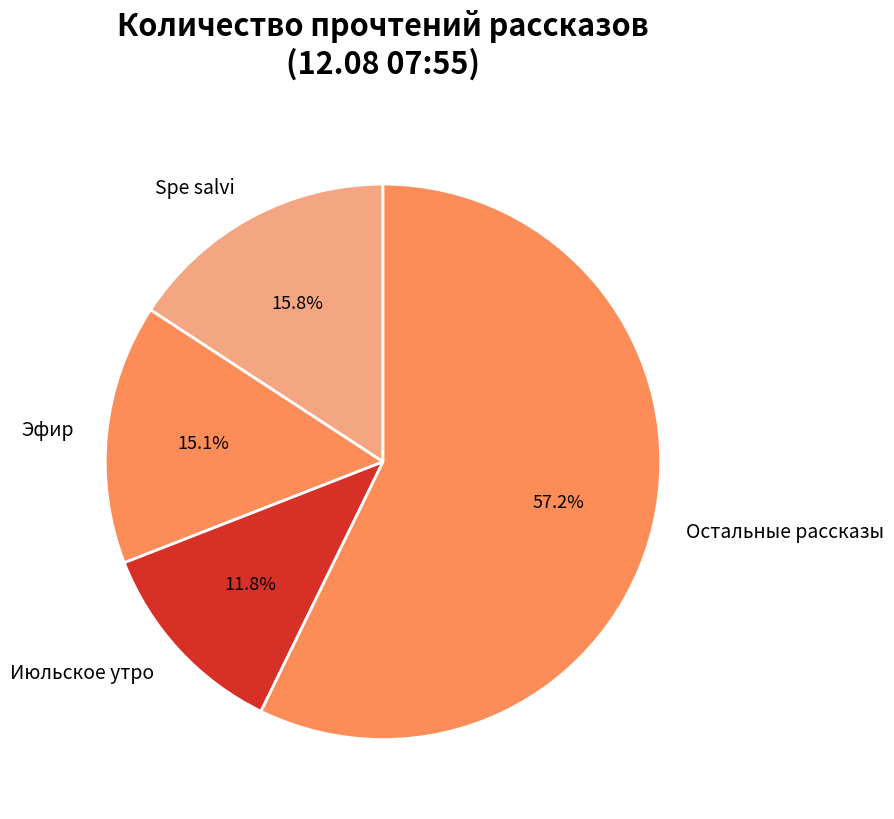

Combined, do Остальные рассказы and Эфир account for over 50%?

Yes